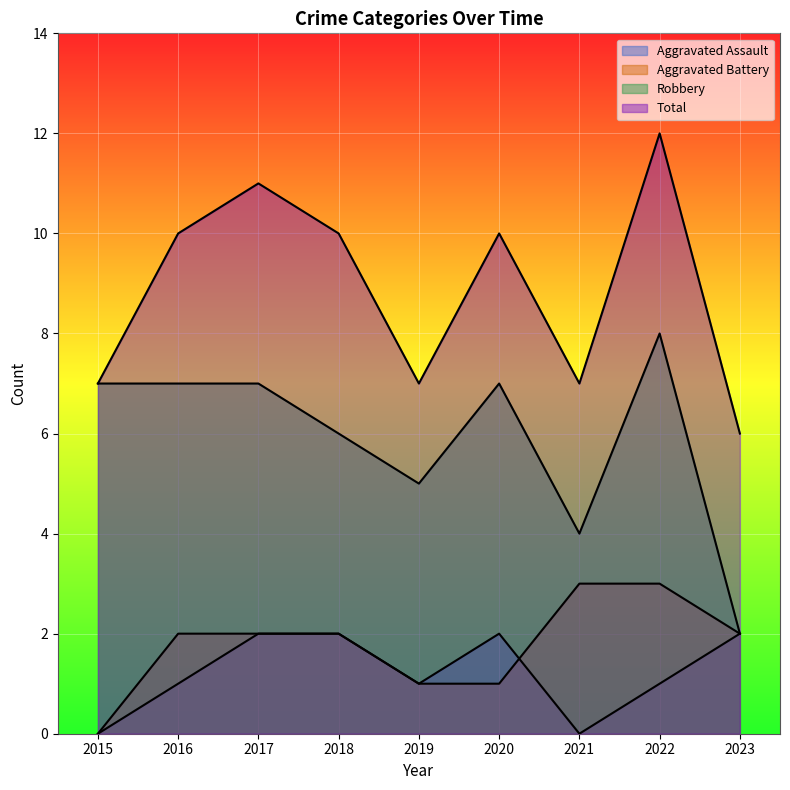

At which category does Aggravated Assault reach its first local valley?

2019